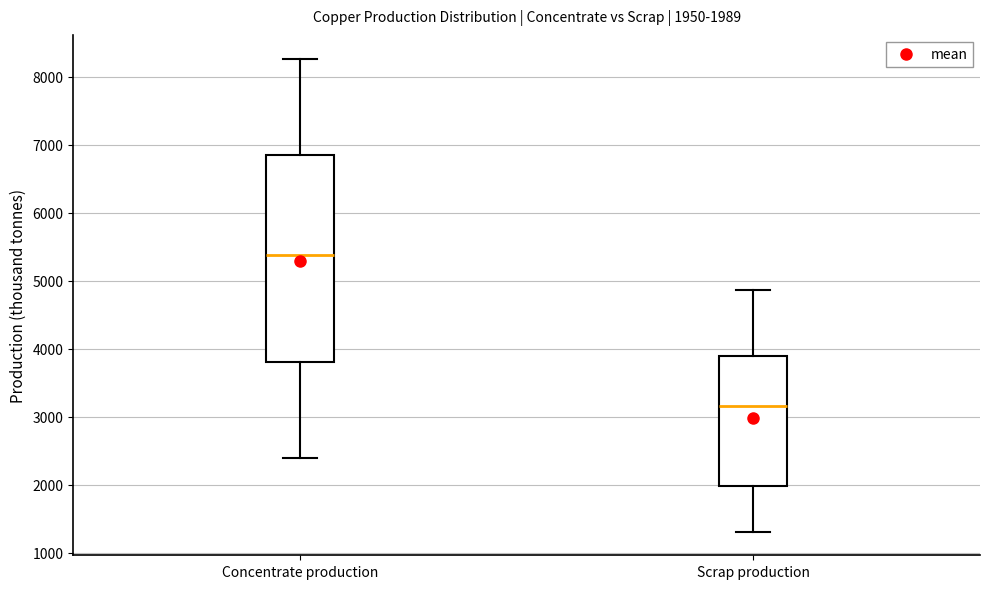

Which box's median line is the highest?

Concentrate production